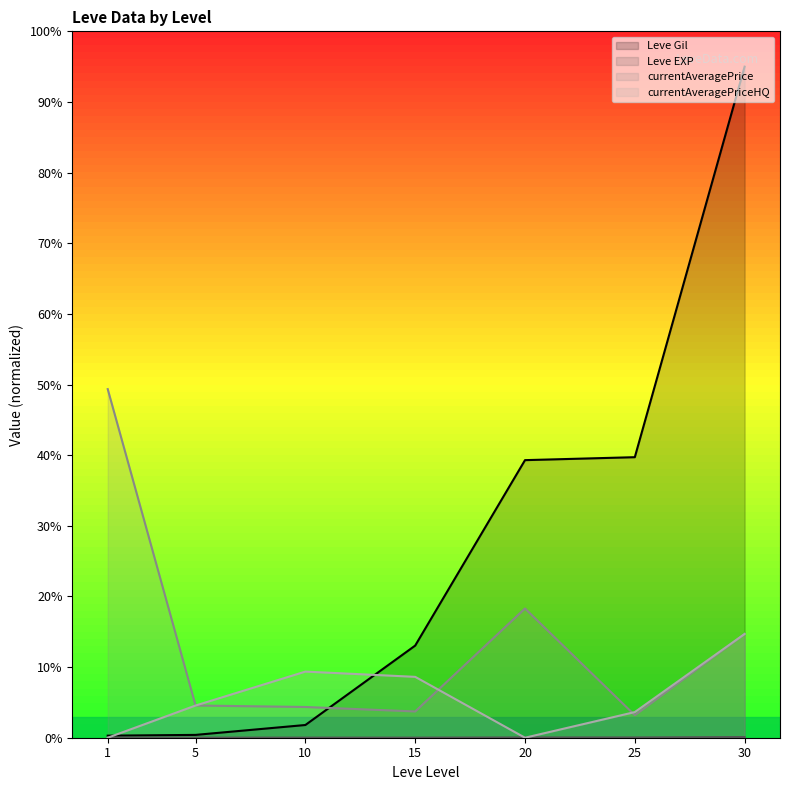

What is the maximum value for currentAveragePriceHQ?

14.7